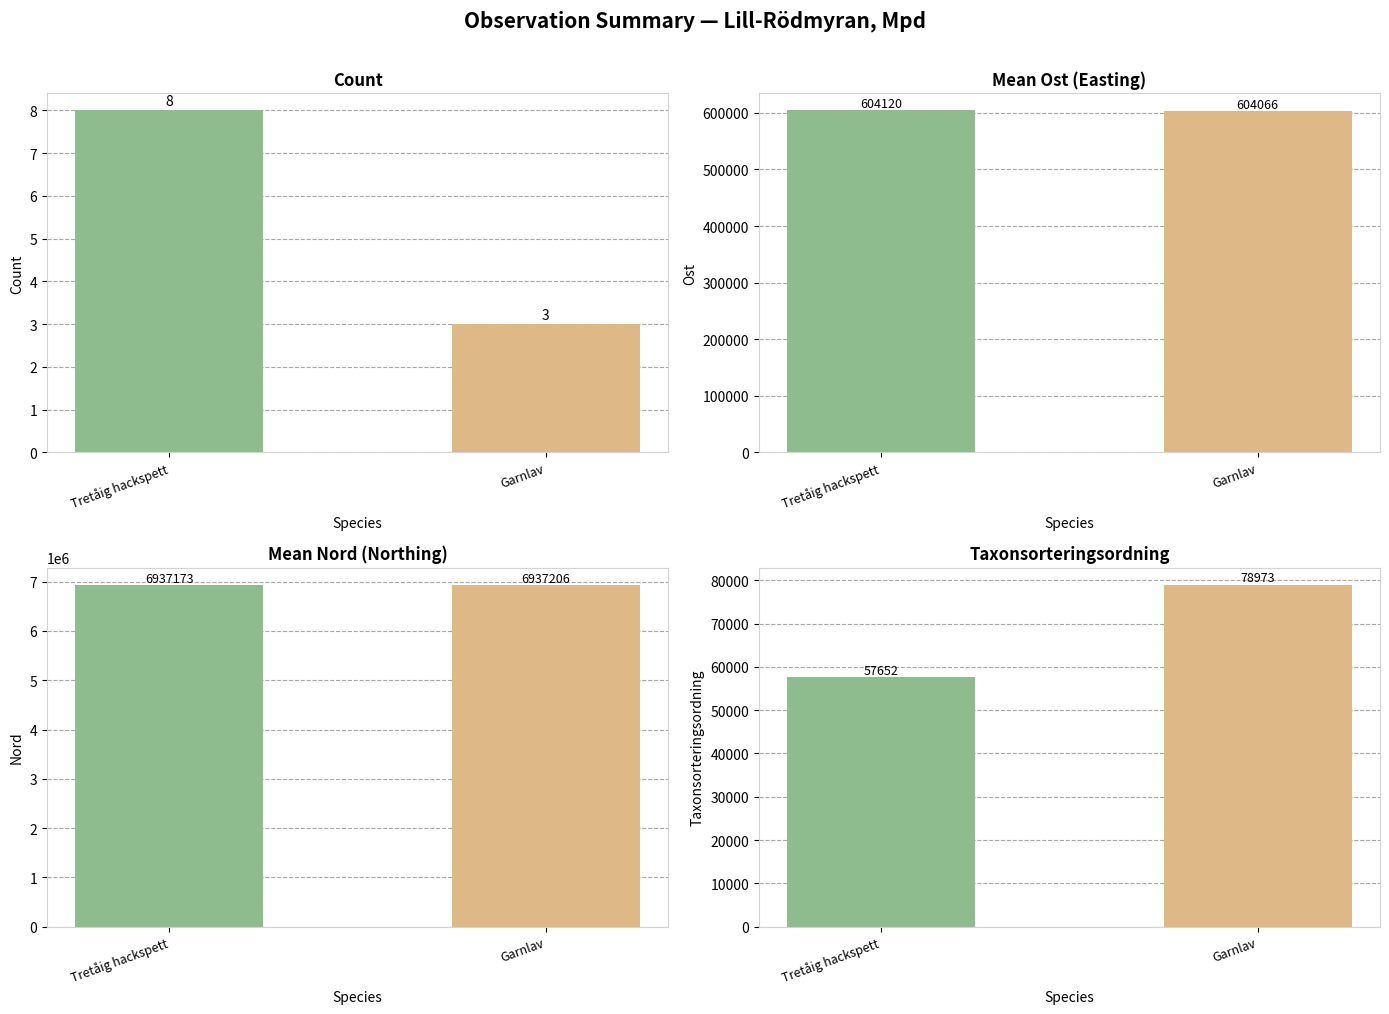

What is the label of the 2nd bar from the right?

Tretåig hackspett